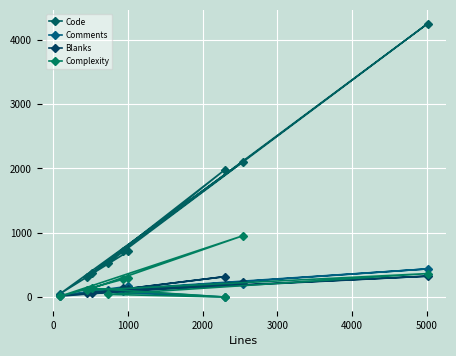

The value of Code at 8 is 459. True or false?

False